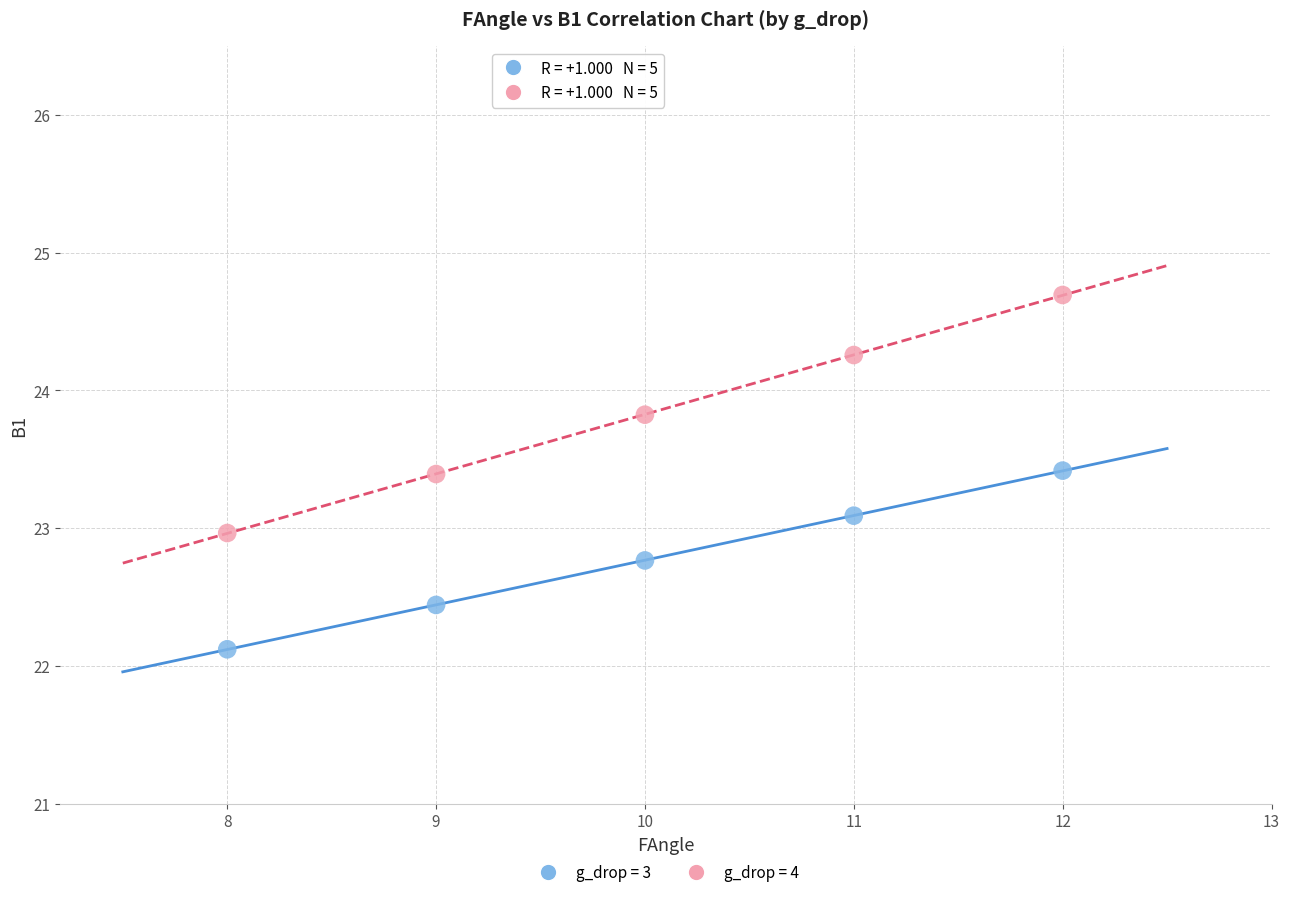

Across all data points, what is the average Y value?

23.3